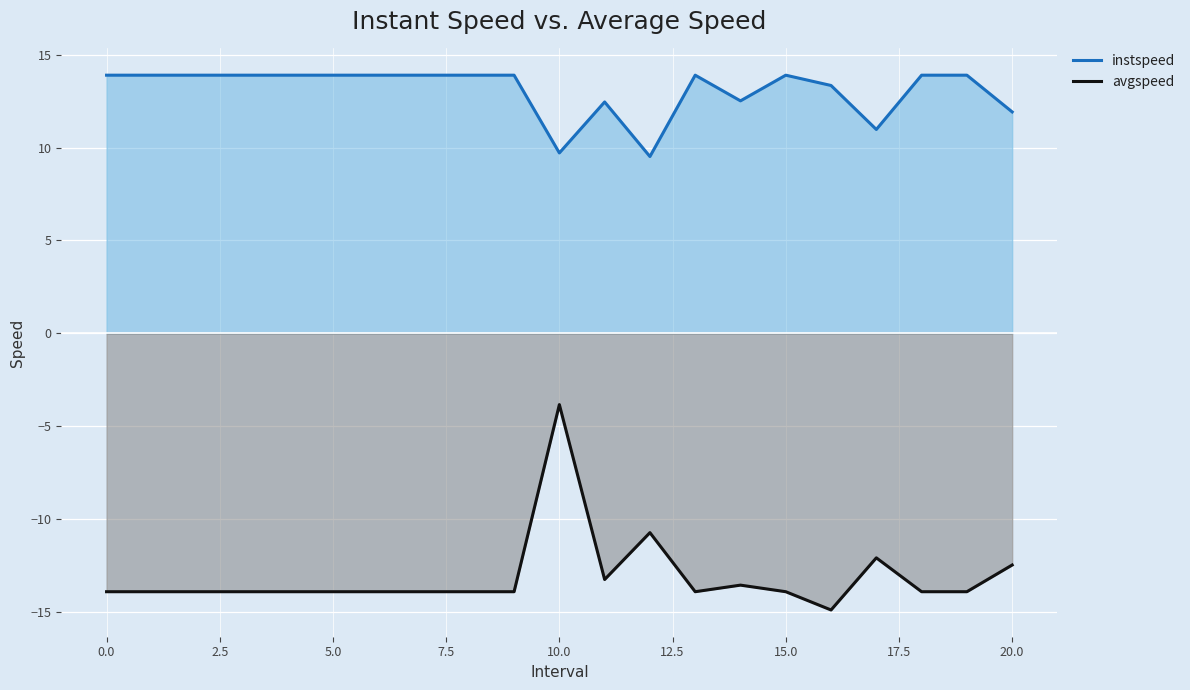

What is the spread (max minus min) of values at 0.0?

27.8